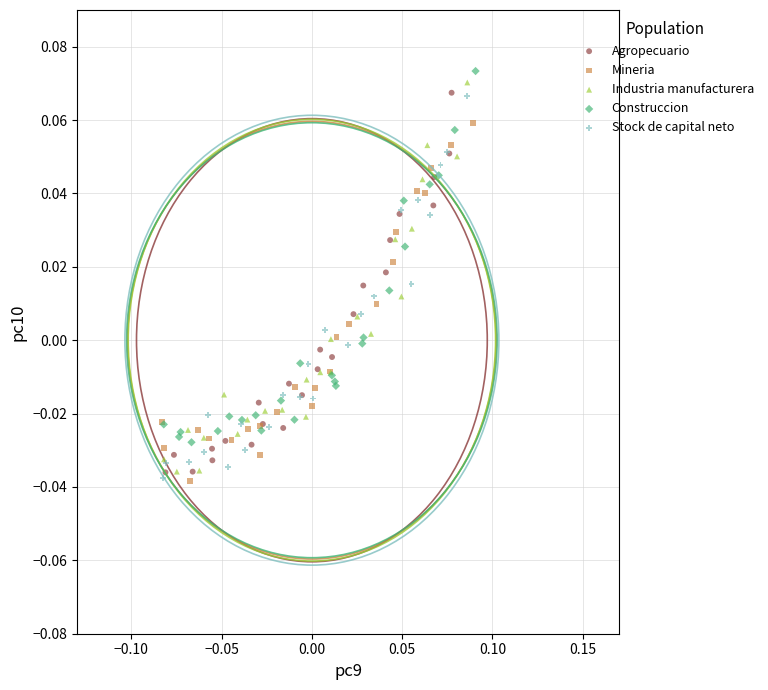

What are all the series names shown in the legend?

Agropecuario, Mineria, Industria manufacturera, Construccion, Stock de capital neto